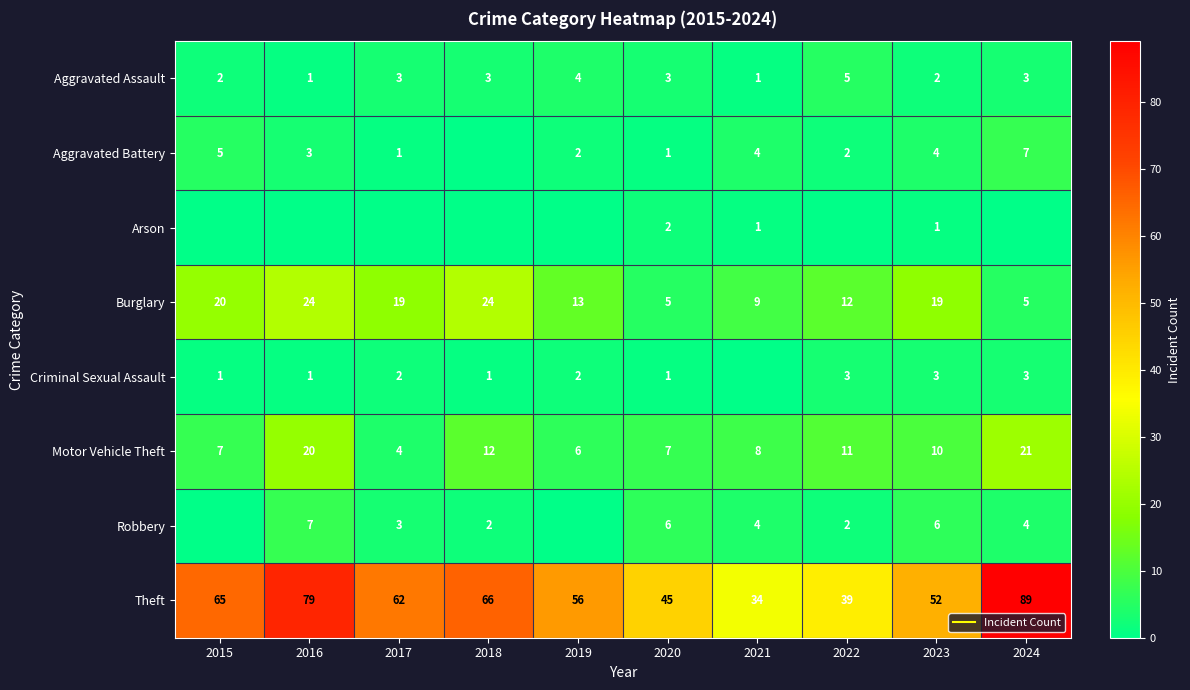

What is the difference between the Burglary values at 2016 and 2017?

5